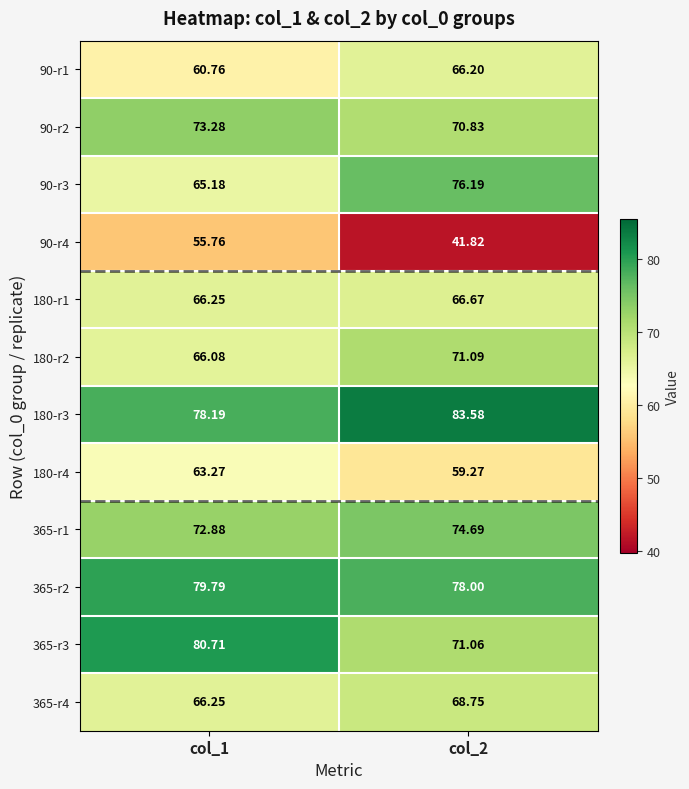

How many data points in 365-r3 are less than 80?

1